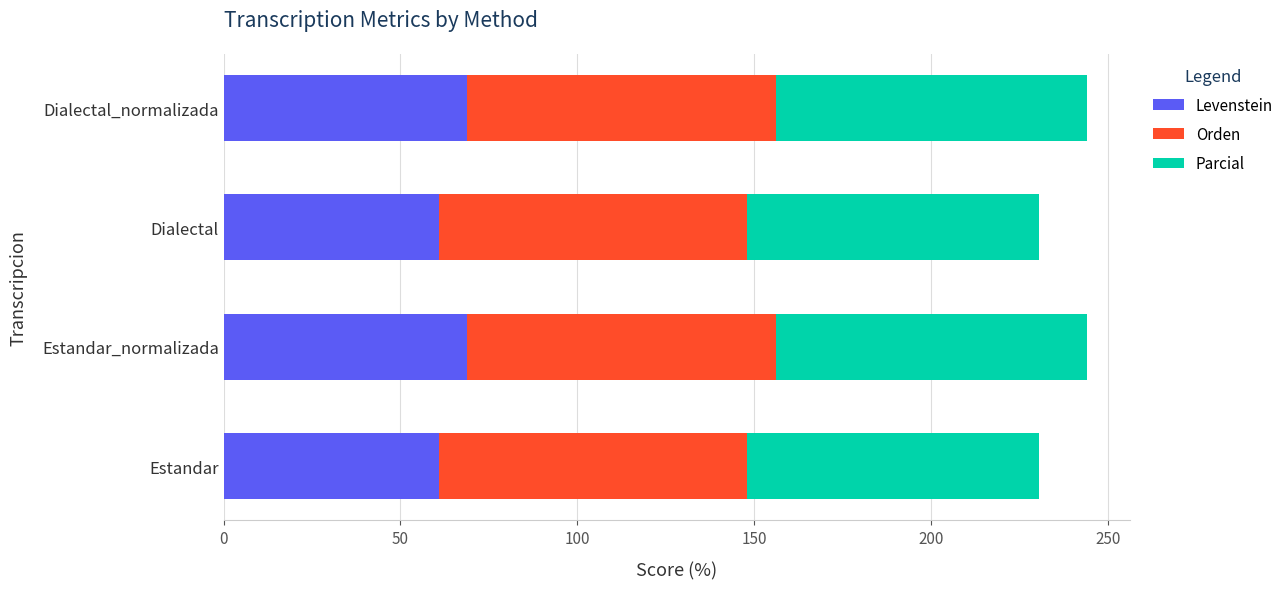

What is the total value across all series at Estandar?

230.5